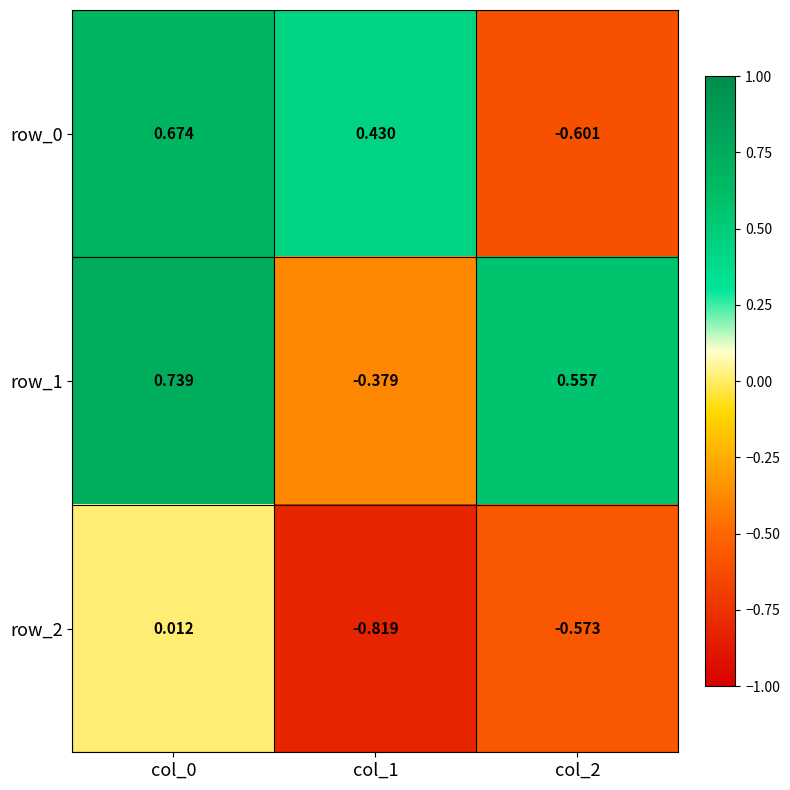

Is the value of row_0 at col_1 greater than the value of row_1 at col_0?

No